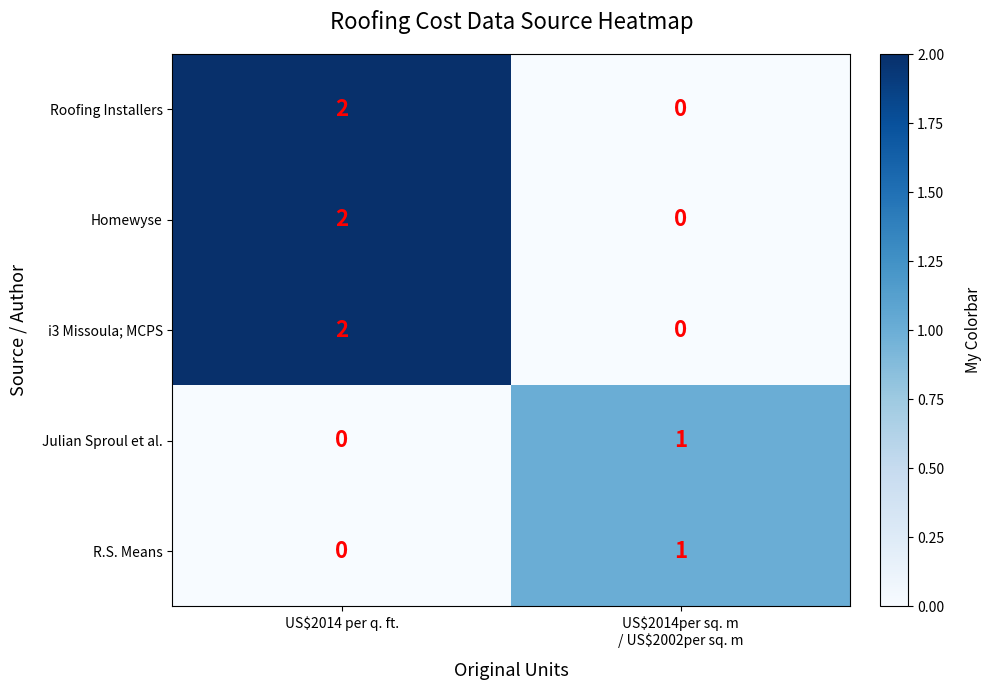

At which category does the chart reach its peak across all series?

US$2014 per q. ft.